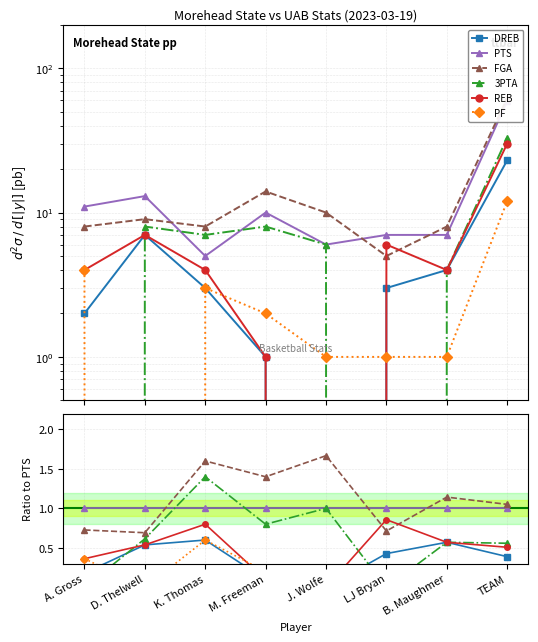

Does the chart display data point markers on the line(s)?

Yes